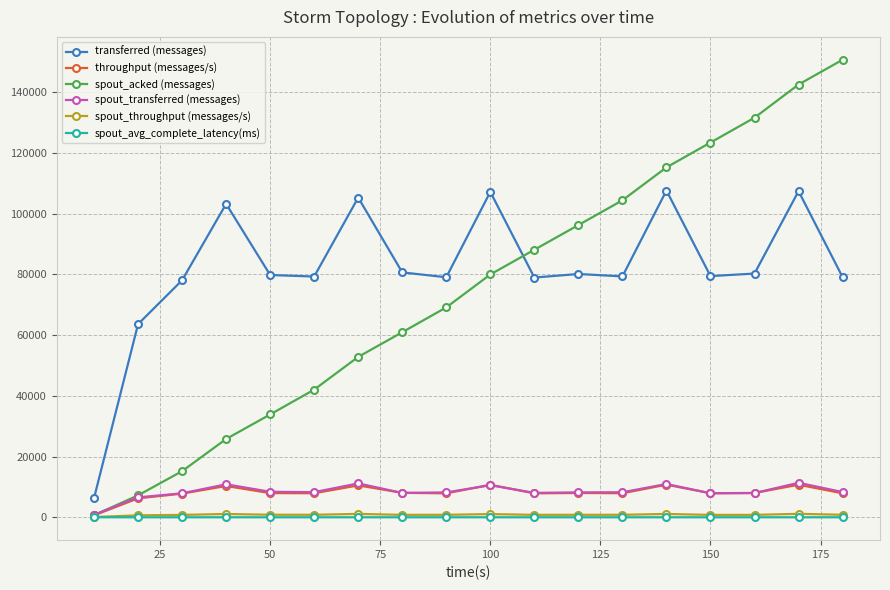

At how many categories does at least one series exceed 47654?

17